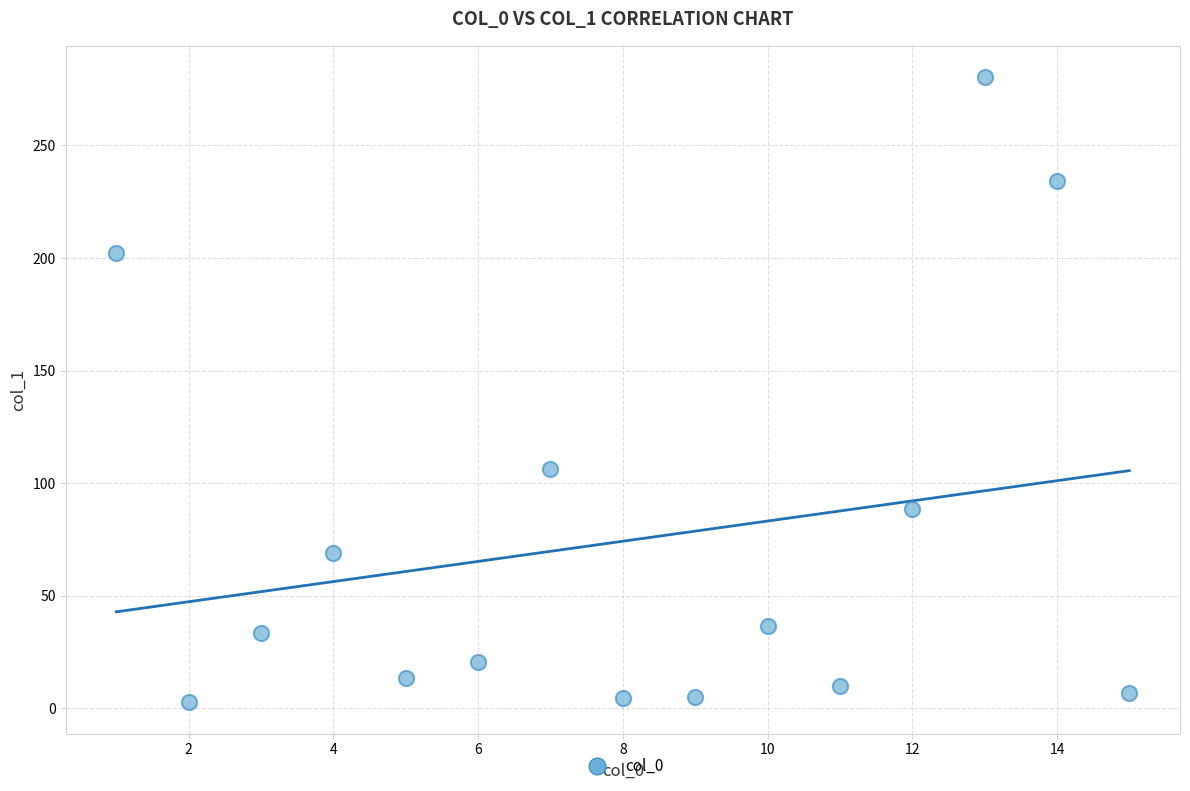

What is the range of X values (max minus min)?

14.0